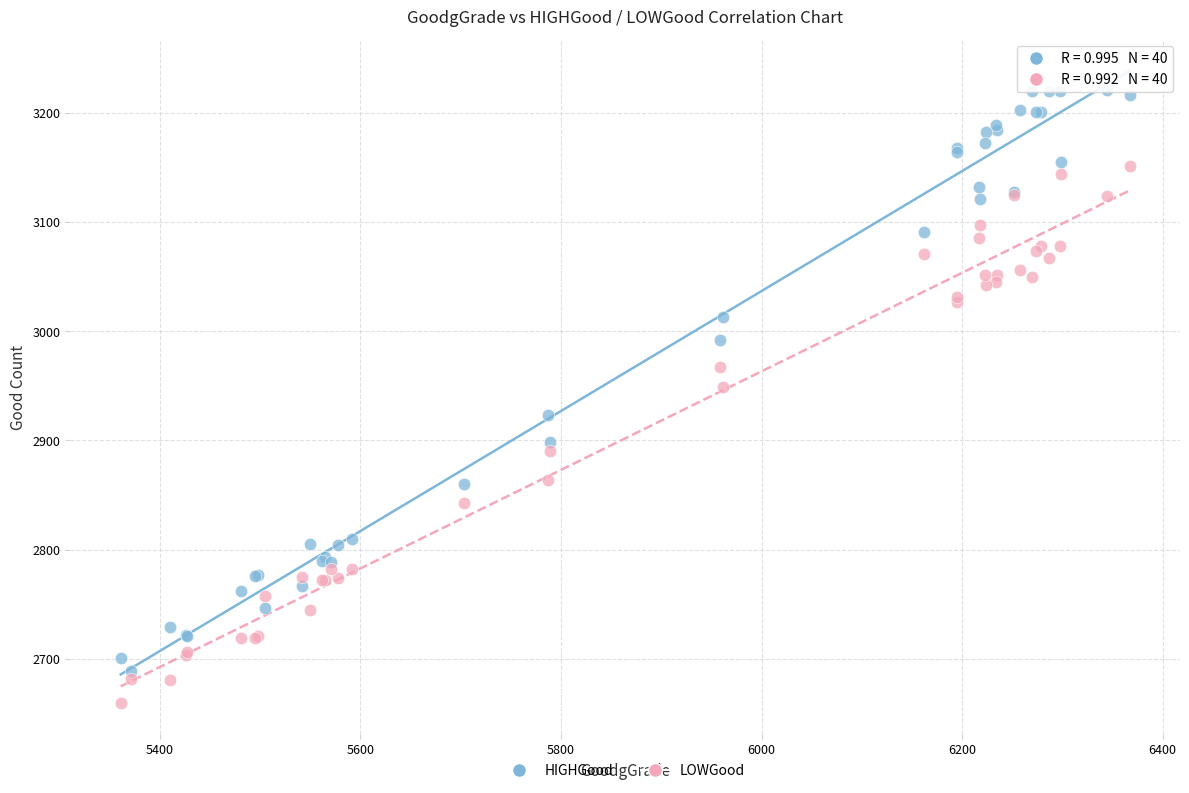

Across all series, what Y value is closest to 2940?

2949